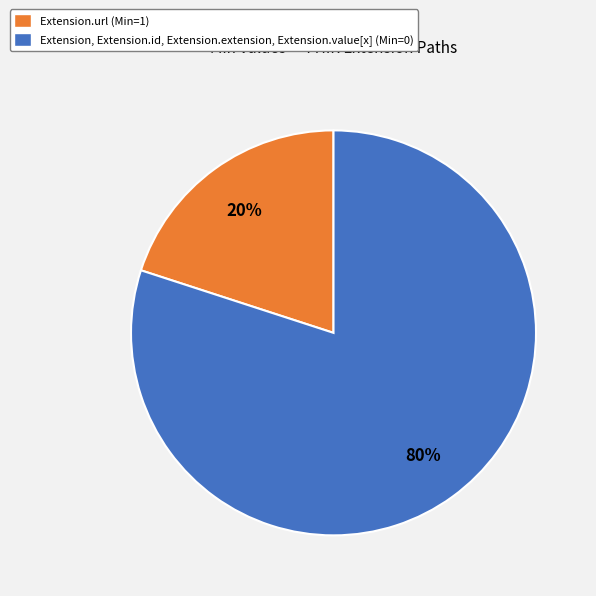

Combined, do Extension, Extension.id, Extension.extension, Extension.value[x] (Min=0) and Extension.url (Min=1) account for over 50%?

Yes